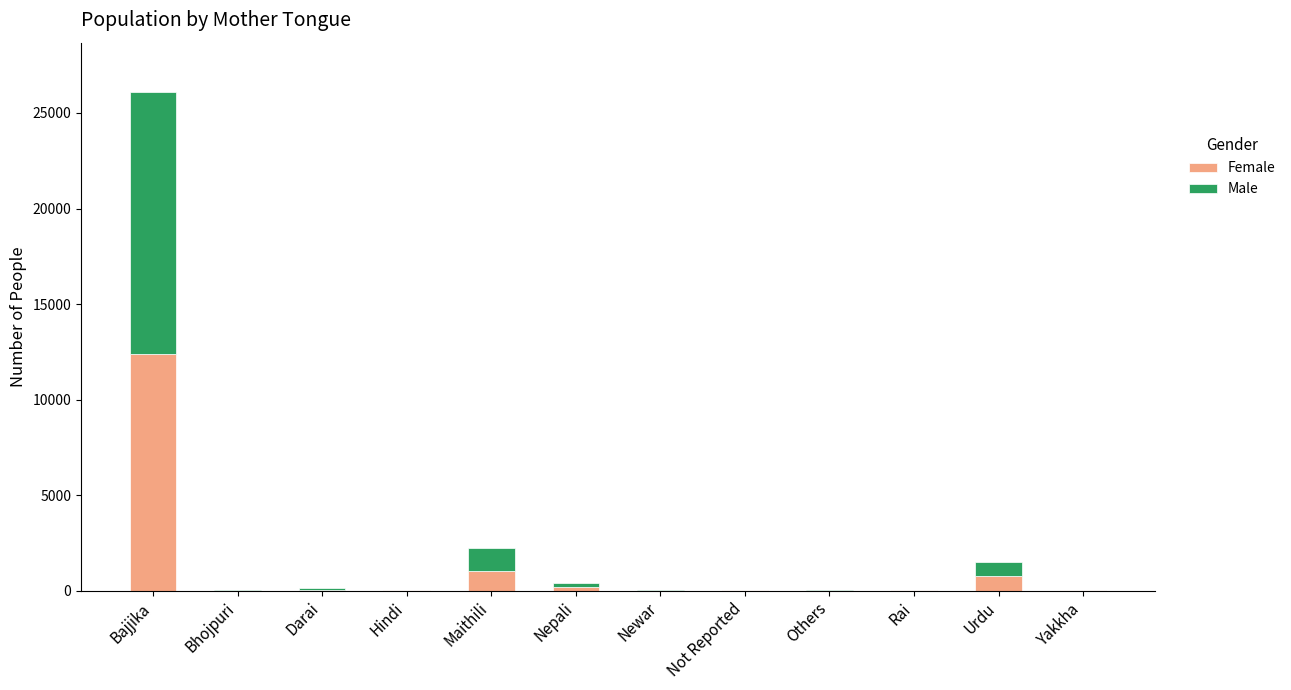

At which category is the sum across all series the highest?

Bajjika